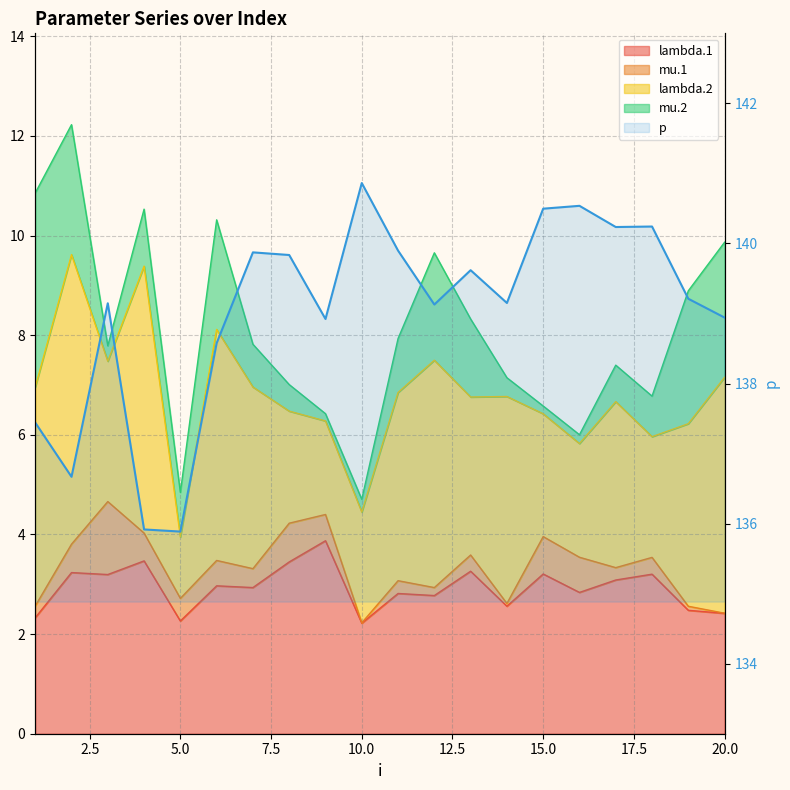

At which category does the chart reach its minimum across all series?

5.0